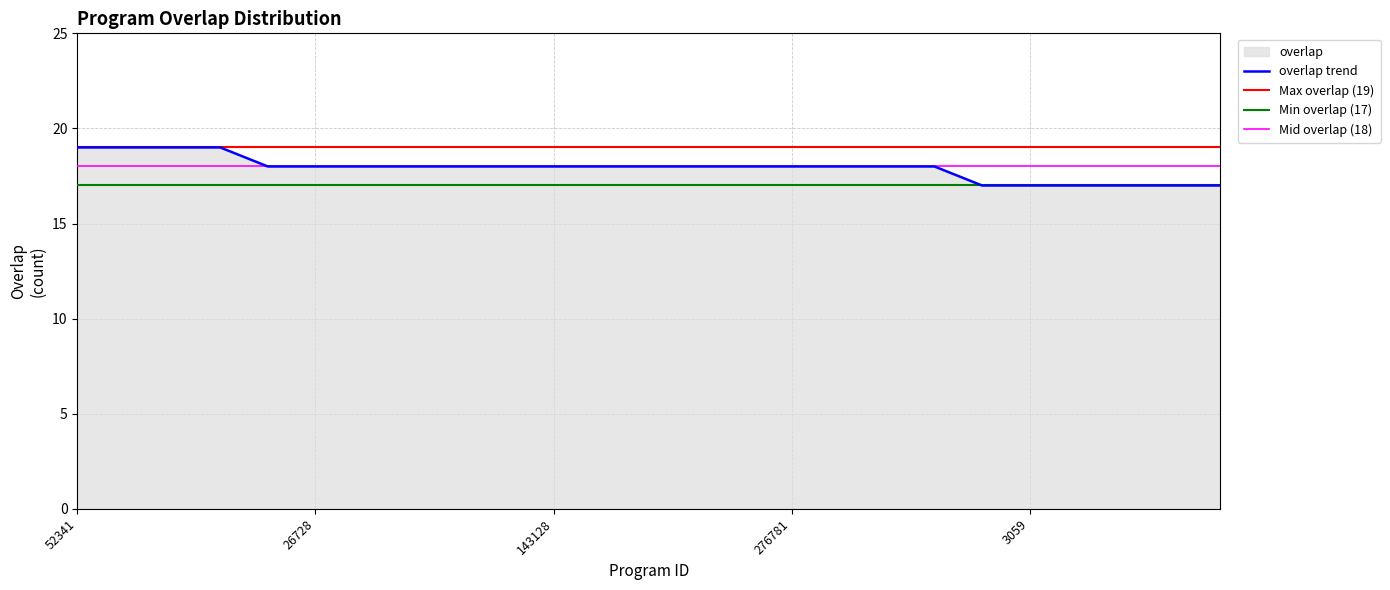

Which label corresponds to the largest value in the chart?

52341